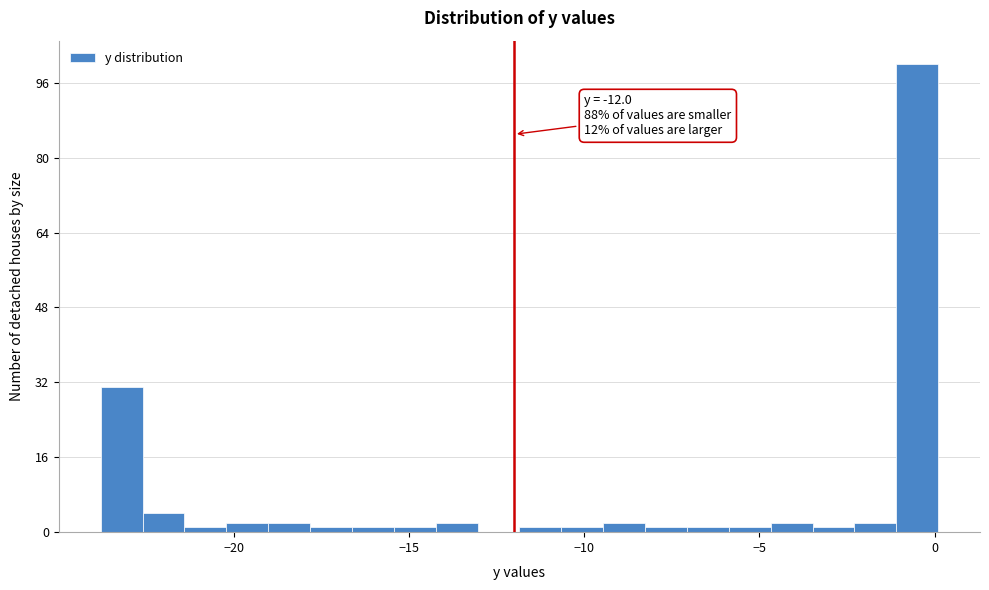

Around what value on the x-axis is the tallest bar? Give the approximate position of its centre, as read against the axis.

-0.5